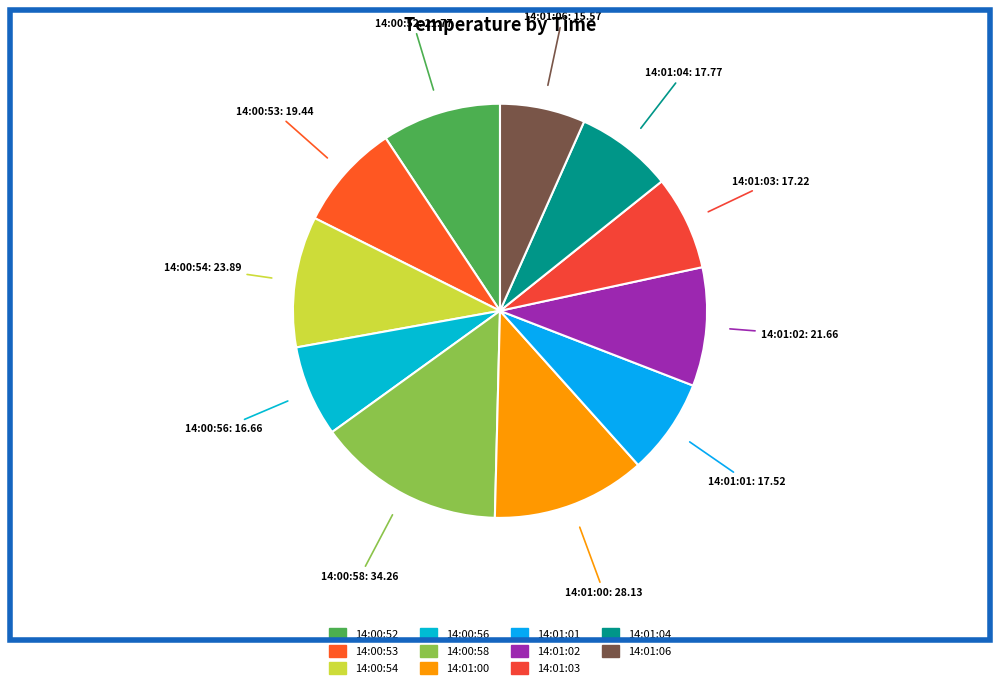

The 14:01:01 slice represents 20% of the pie. True or false?

False